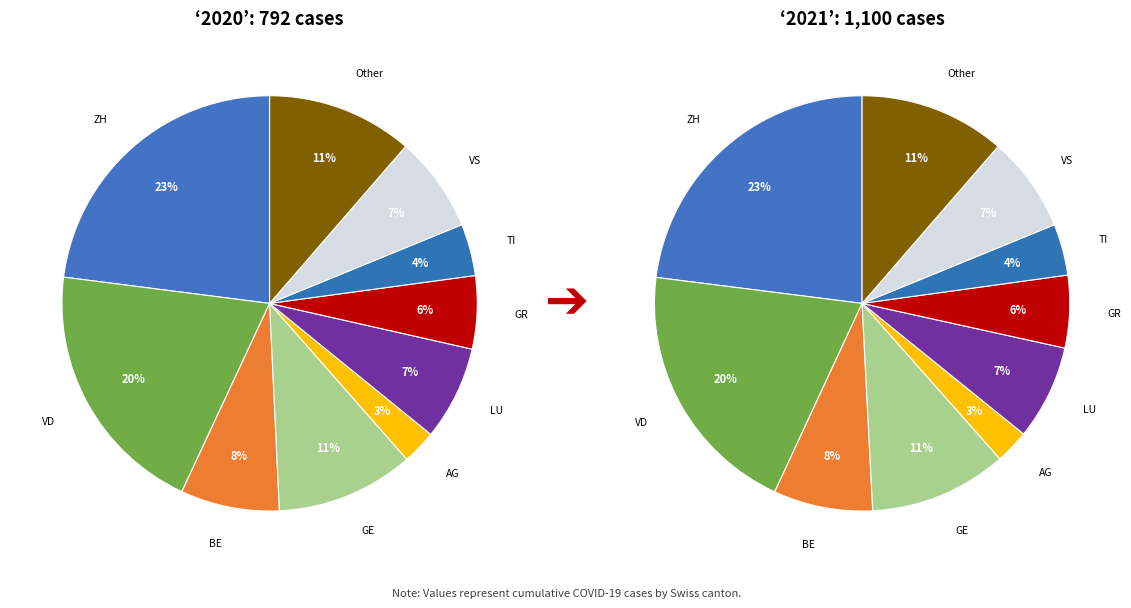

The TI slice represents 4% of the pie. True or false?

True